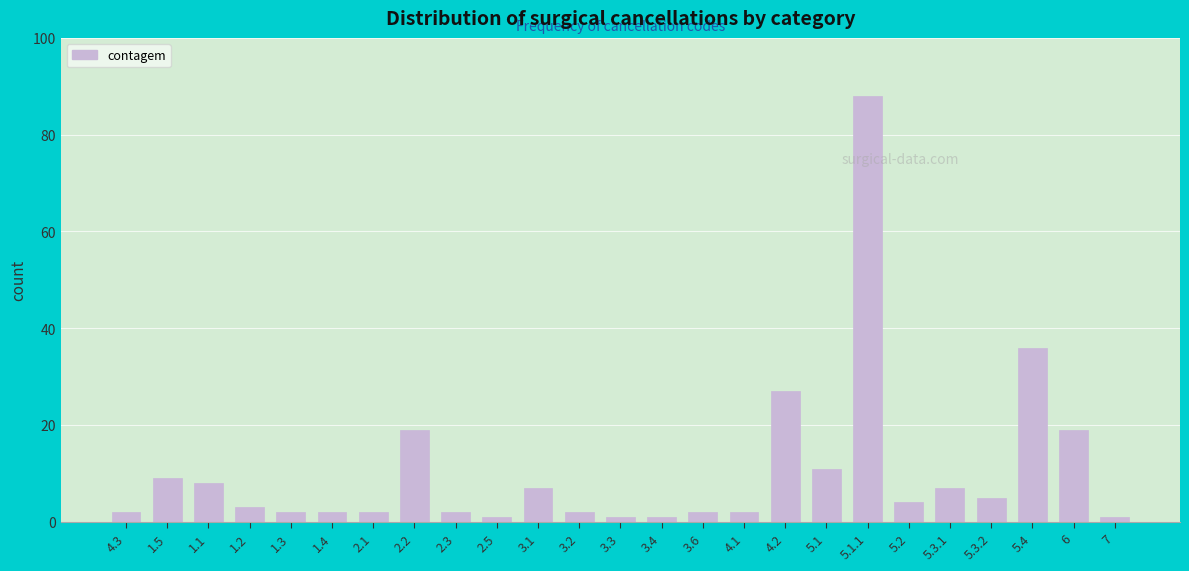

Reading right to left, extract all data points from this chart.

7=1	6=19	5.4=36	5.3.2=5	5.3.1=7	5.2=4	5.1.1=88	5.1=11	4.2=27	4.1=2	3.6=2	3.4=1	3.3=1	3.2=2	3.1=7	2.5=1	2.3=2	2.2=19	2.1=2	1.4=2	1.3=2	1.2=3	1.1=8	1.5=9	4.3=2